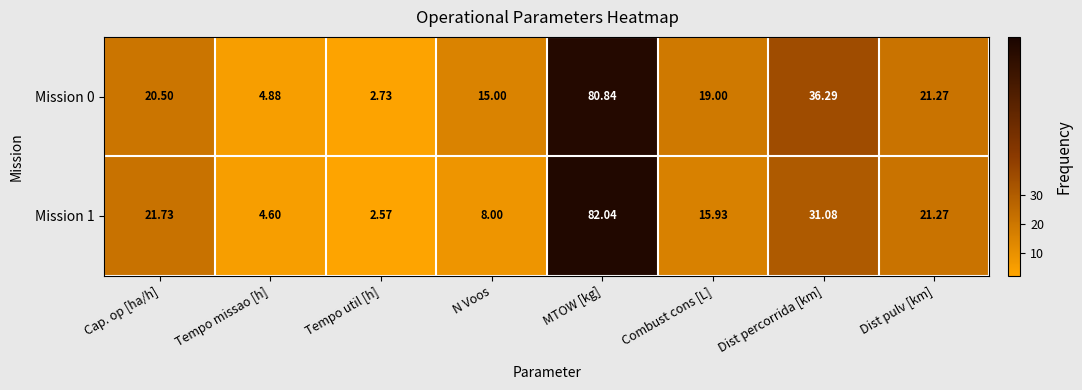

Rank the categories by Mission 0 value from highest to lowest.

MTOW [kg], Dist percorrida [km], Dist pulv [km], Cap. op [ha/h], Combust cons [L], N Voos, Tempo missao [h], Tempo util [h]